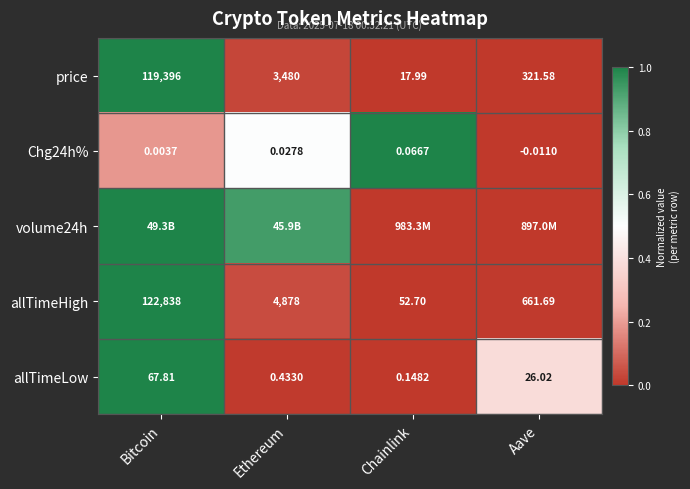

Is the value of allTimeLow at Bitcoin greater than the value of Chg24h% at Chainlink?

Yes